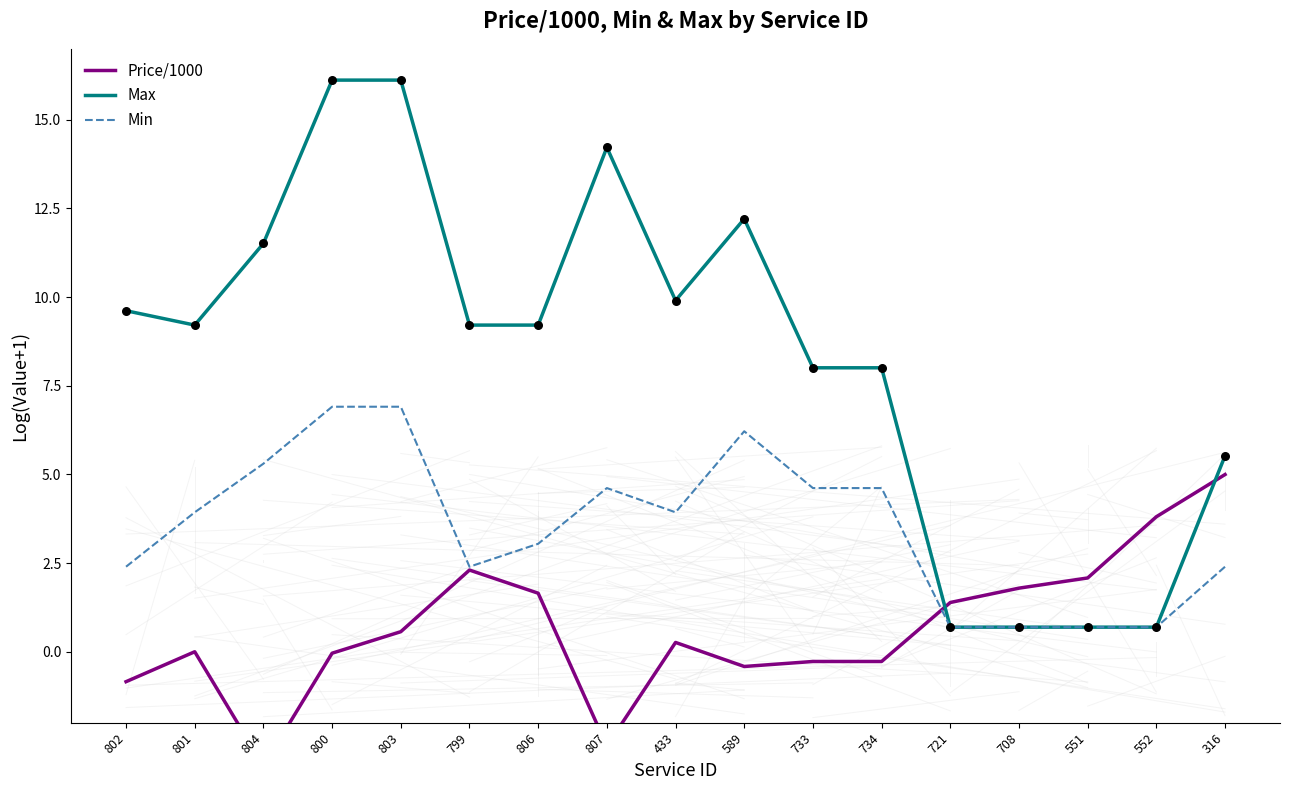

Which series contains the highest Y value?

Max